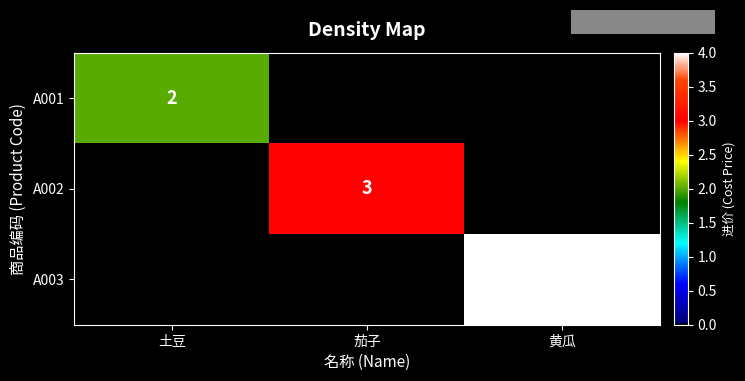

Is it true that A002 equals 1 at 茄子?

False